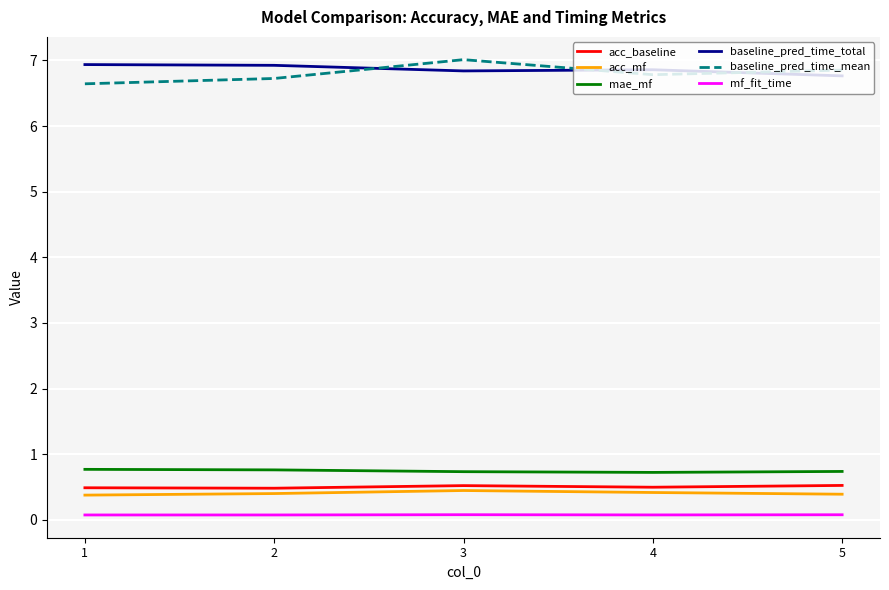

What is the spread (max minus min) of values at 2?

6.8